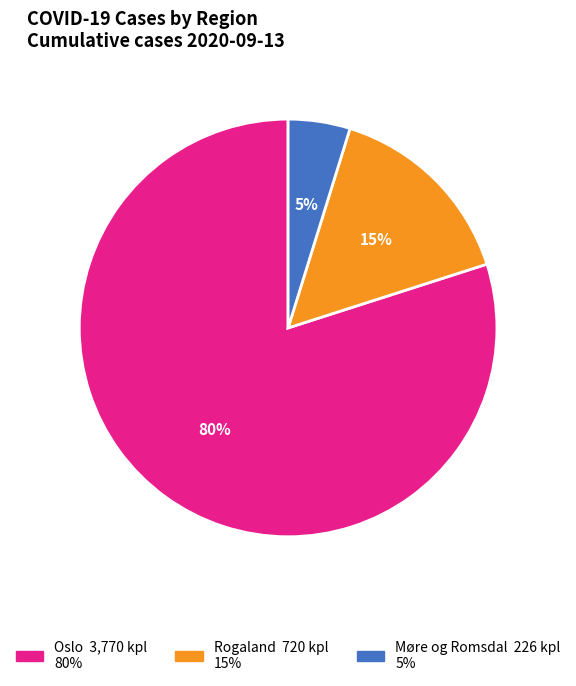

Does any single category account for the majority?

Yes